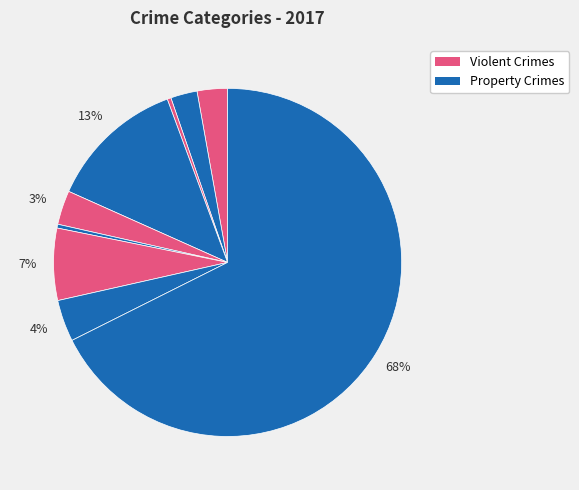

How many slices are in this pie chart?

9